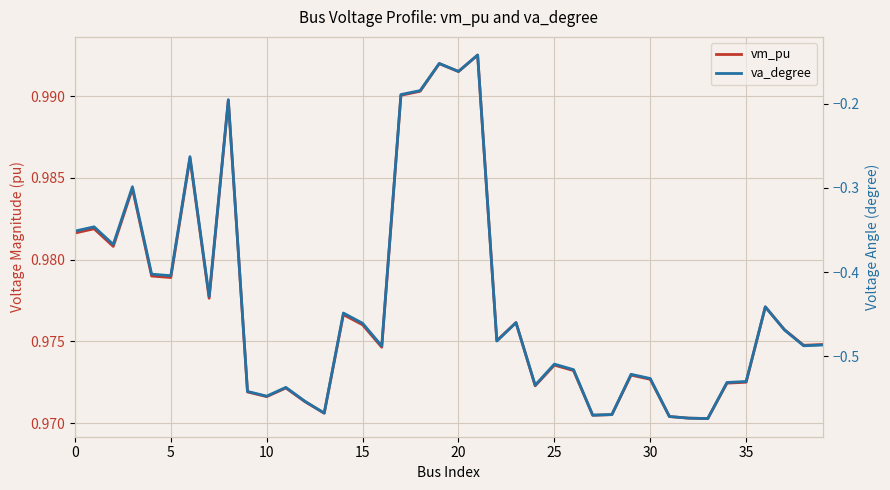

At 35, list the series in order from largest to smallest.

vm_pu, va_degree